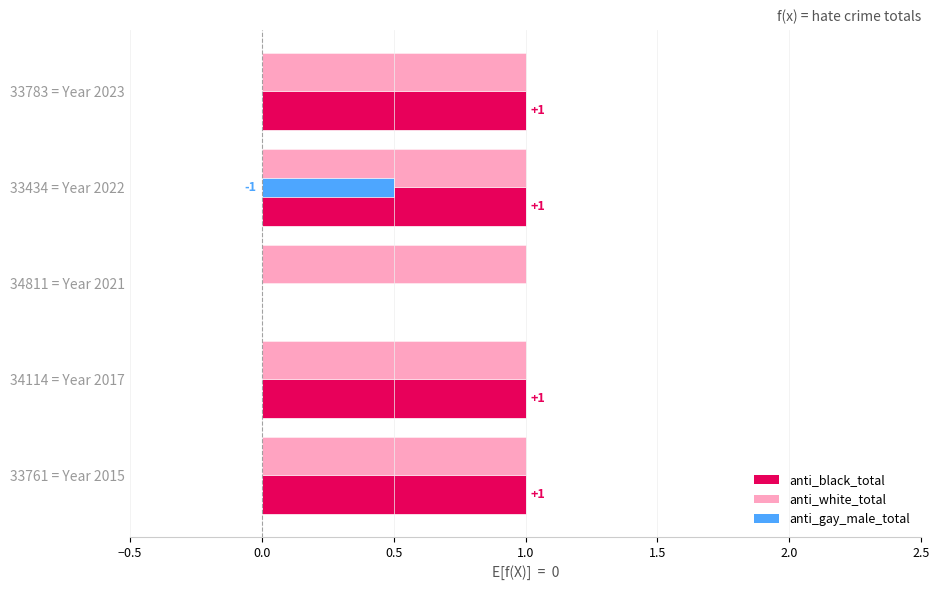

At which label does anti_black_total reach its peak?

2023